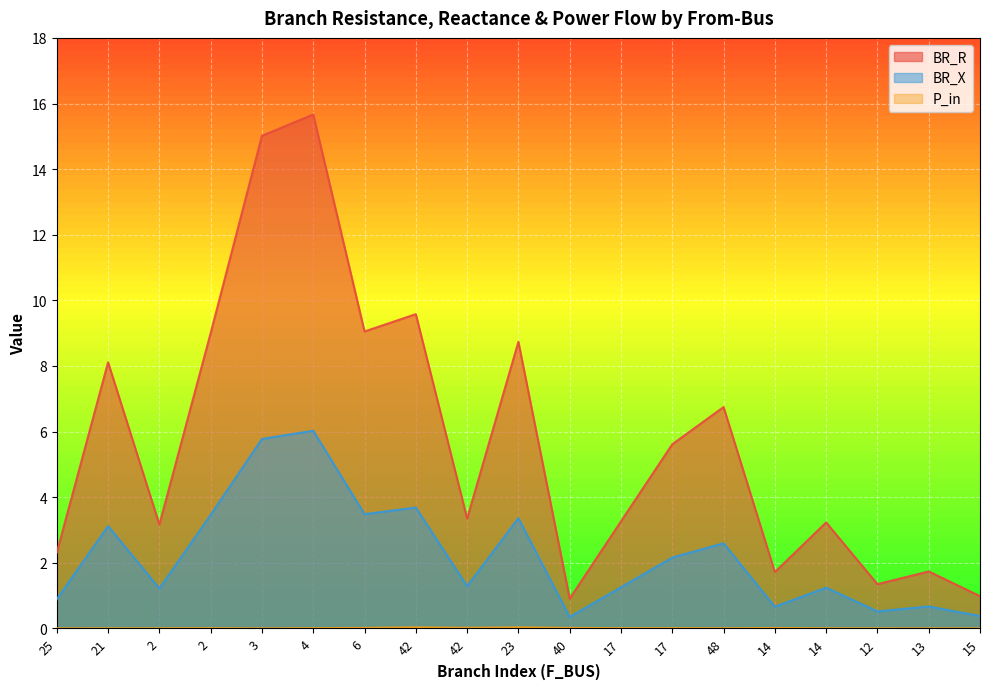

What is the greatest value displayed?

15.7